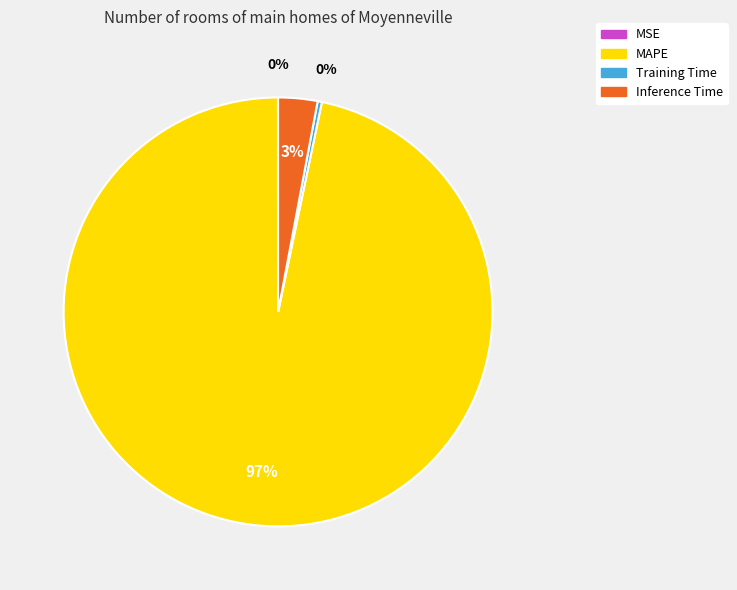

Which category has the biggest portion of the pie?

MAPE